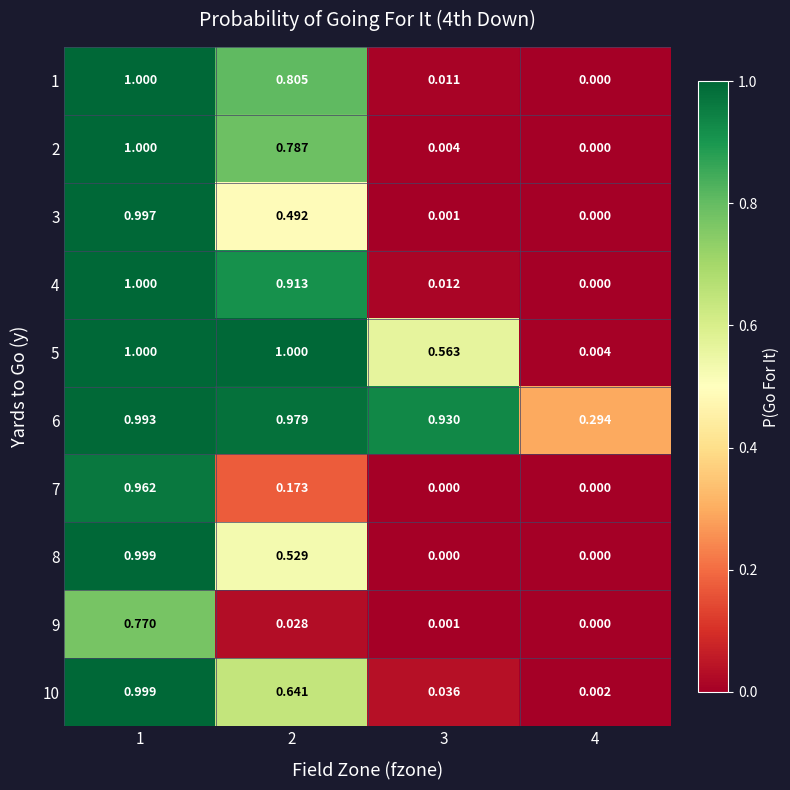

Is the value of 3 at 3 greater than the value of 2 at 4?

Yes